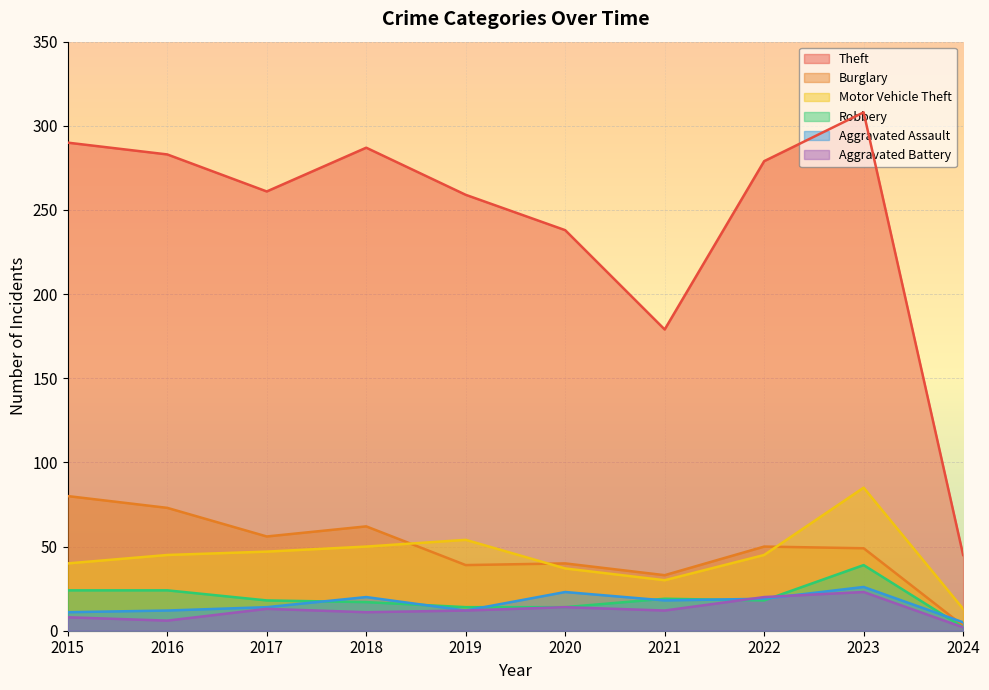

Rank the categories by Robbery value from highest to lowest.

2023, 2015, 2016, 2021, 2017, 2022, 2018, 2019, 2020, 2024